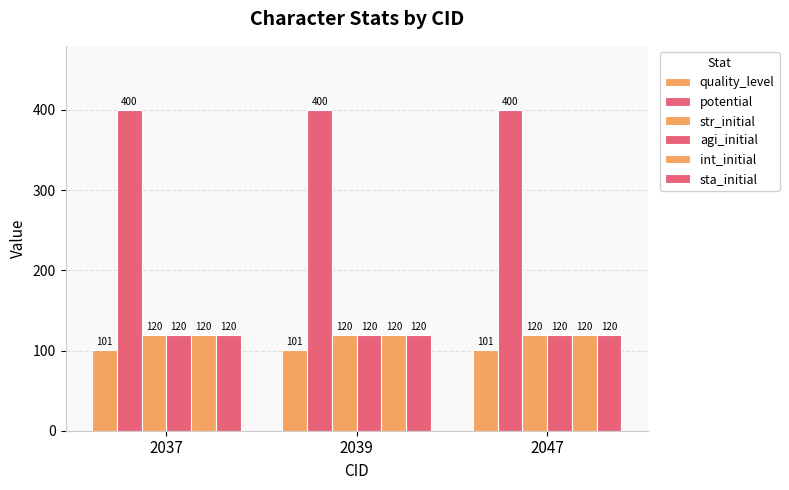

What is the greatest value displayed?

400